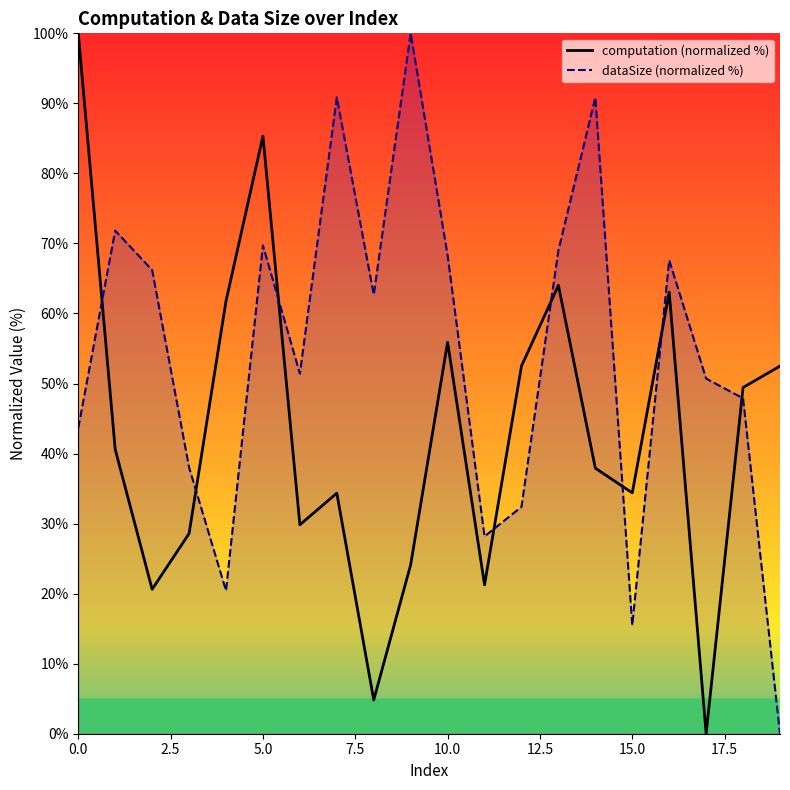

What is the difference between the maximum and minimum values in the computation (normalized %) series?

100.0